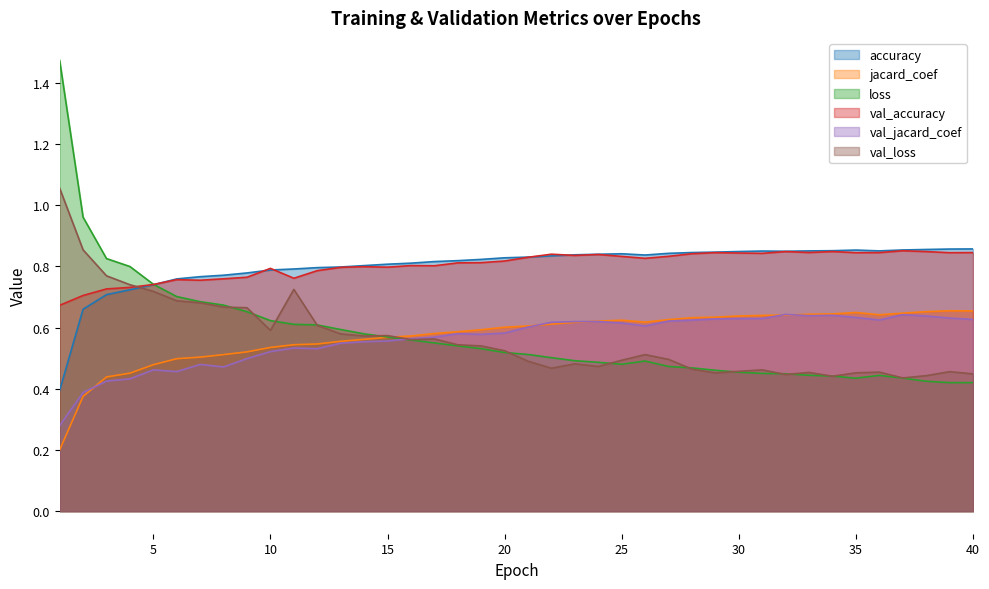

Rank the categories by val_jacard_coef value from highest to lowest.

32, 37, 34, 33, 38, 35, 39, 31, 30, 29, 40, 36, 28, 27, 24, 23, 22, 25, 26, 21, 20, 18, 19, 17, 16, 15, 14, 13, 11, 12, 10, 9, 7, 8, 5, 6, 4, 3, 2, 1